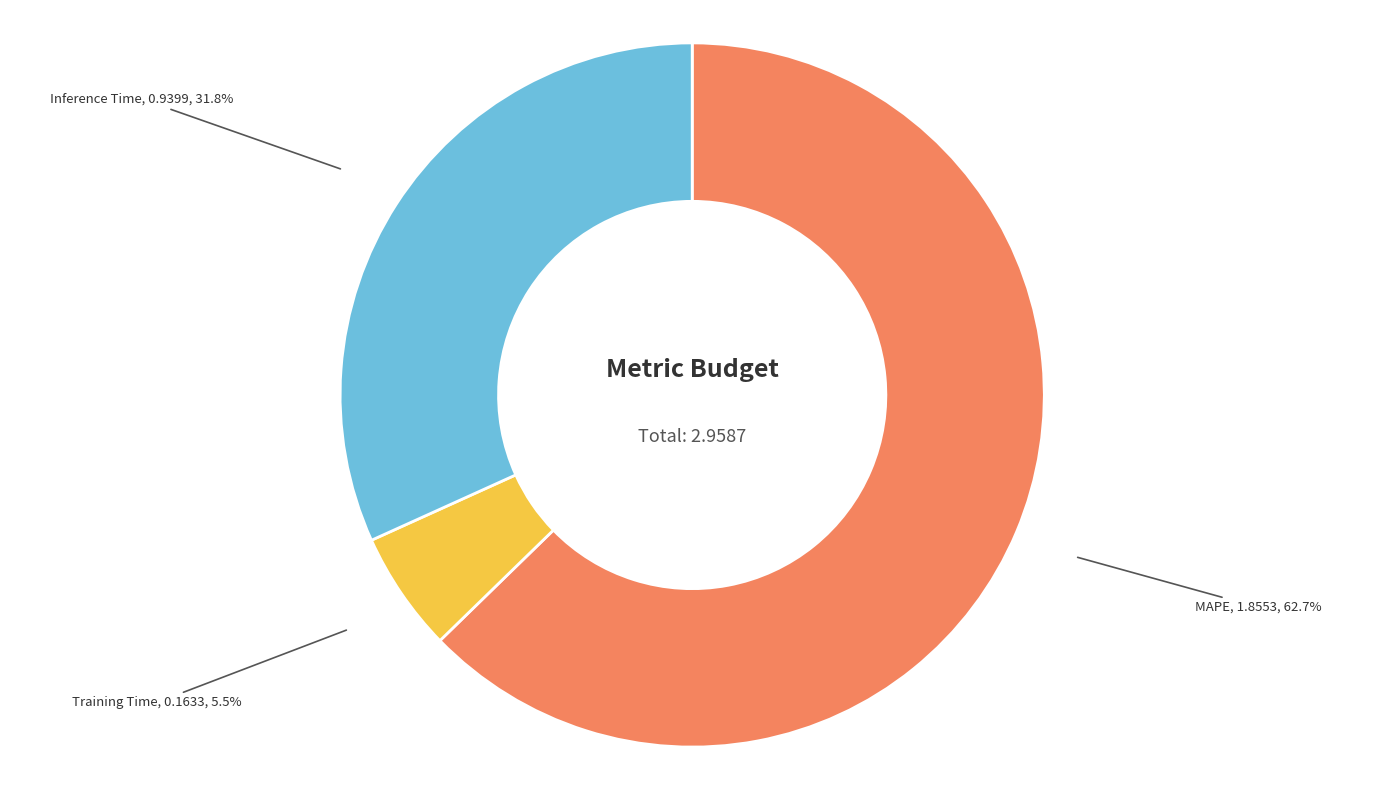

What is the ratio of the value at Inference Time to the value at MAPE?

0.5